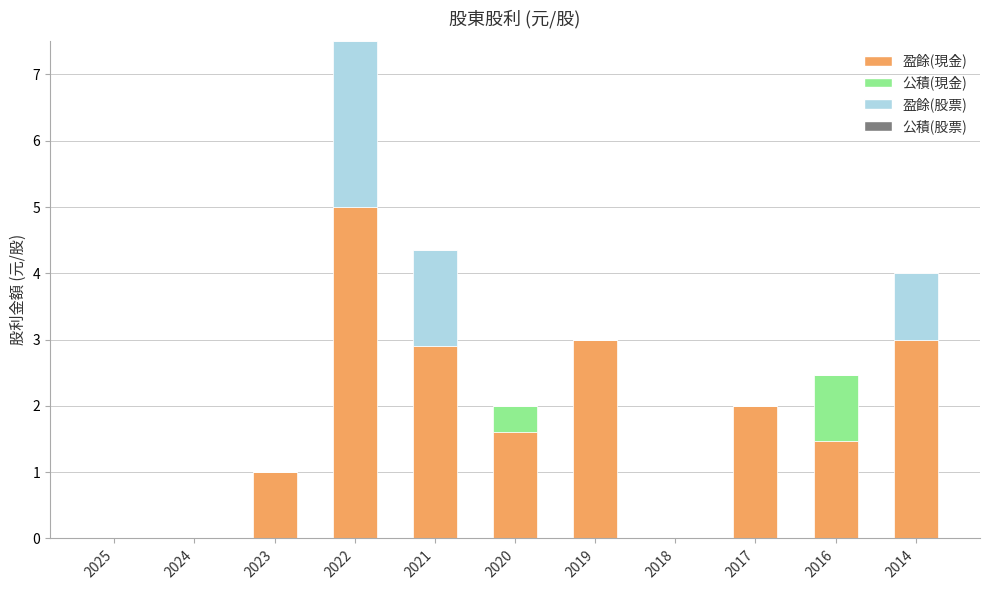

True or false: 盈餘(現金) has a value of 0.7 at 2016.

False